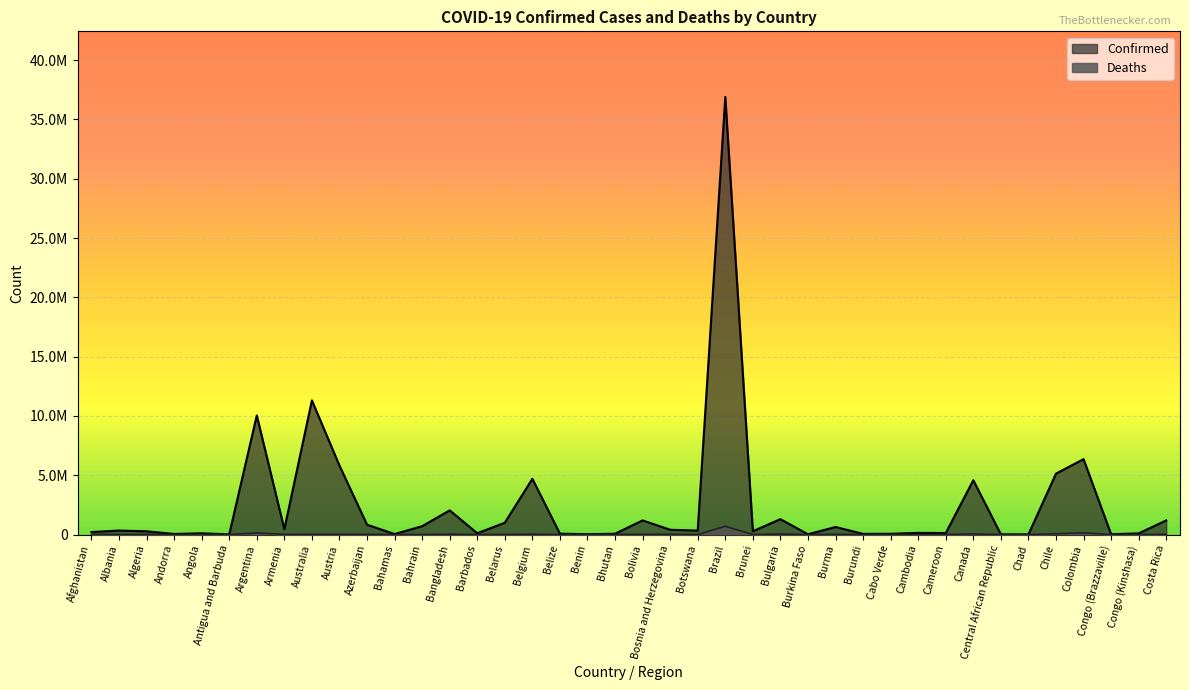

Which series changed the most between Bangladesh and Costa Rica?

Confirmed